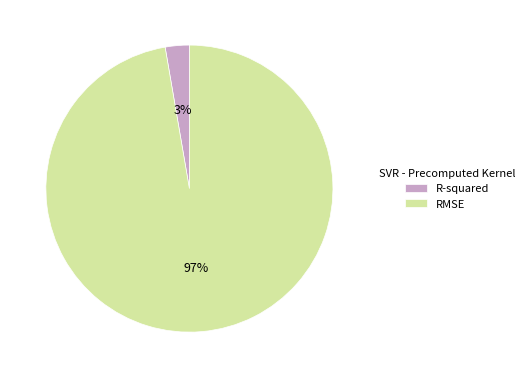

How many segments does this pie chart have?

2